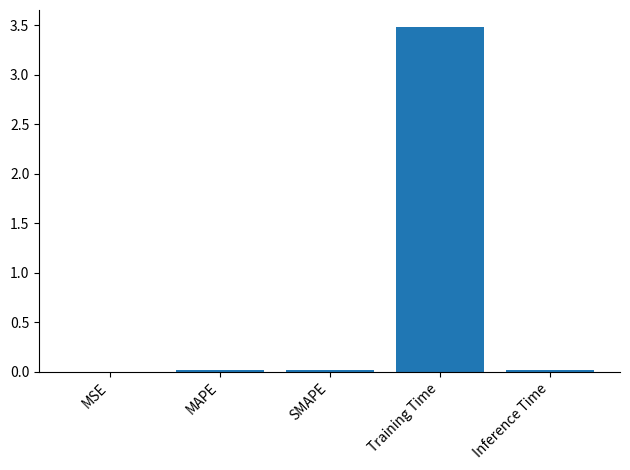

True or false: the data shows 1.5 at Training Time.

False